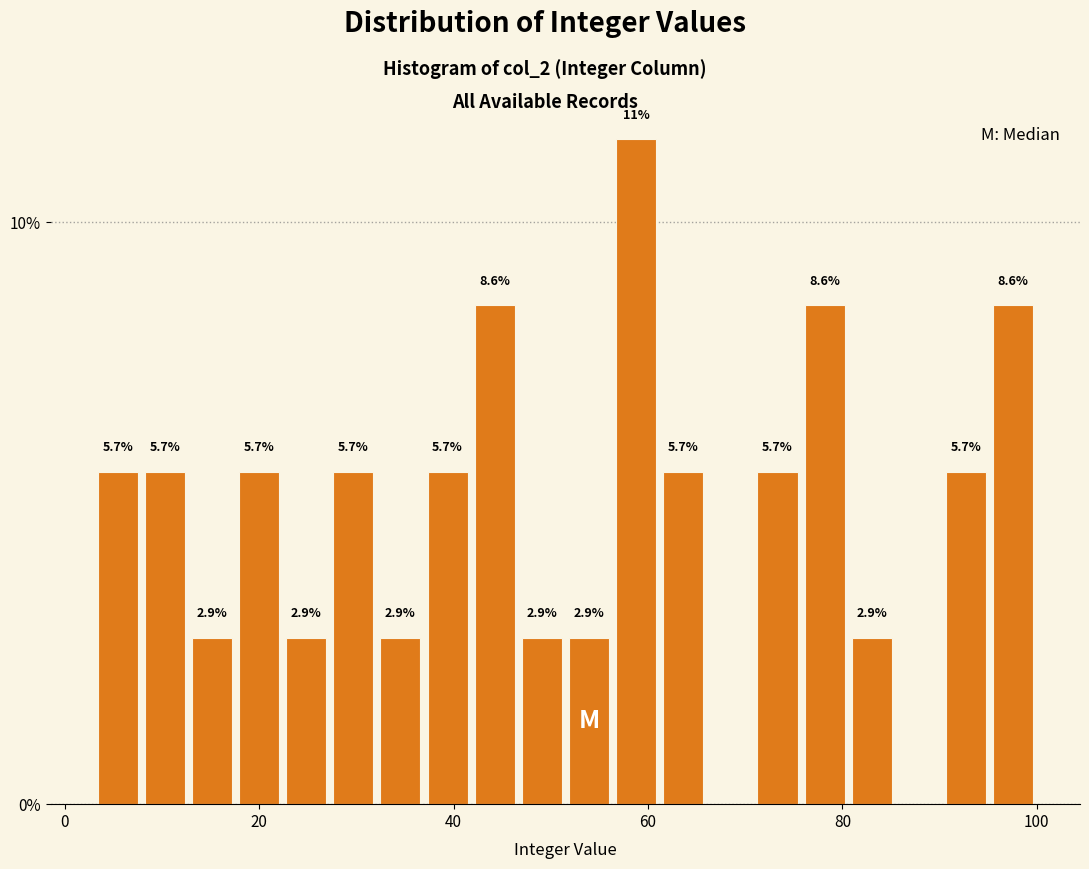

Read against the x-axis, roughly where is the centre of the tallest bar?

58